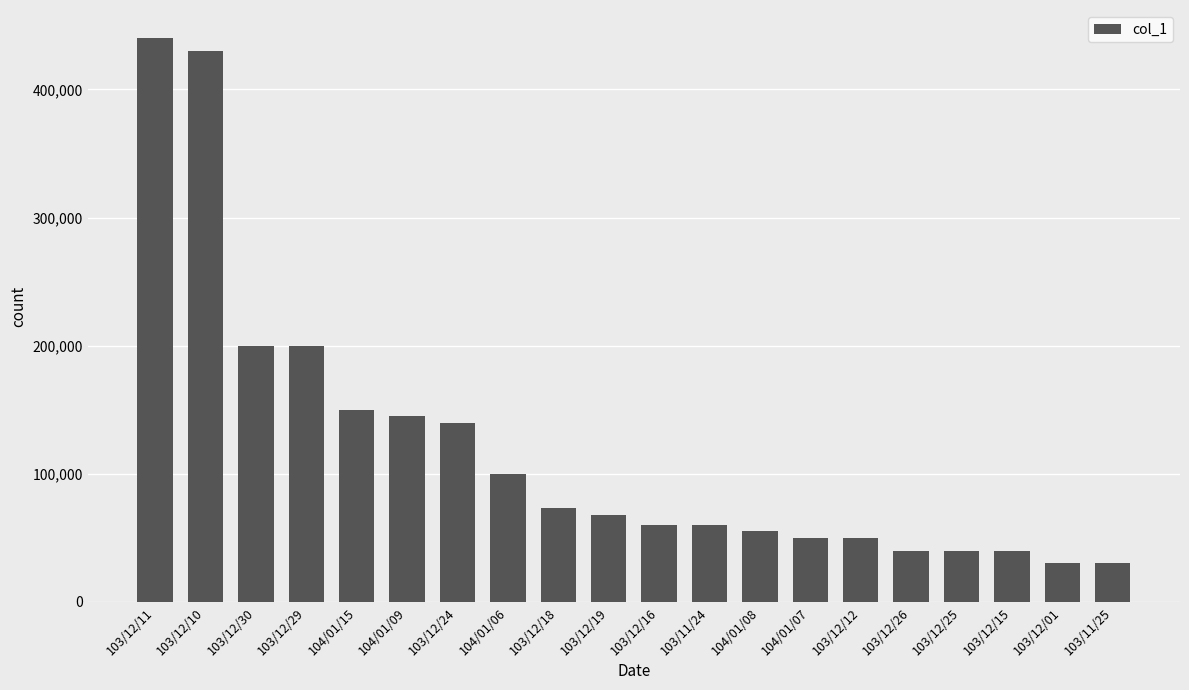

The chart shows a value of 100000 at 104/01/06. True or false?

True